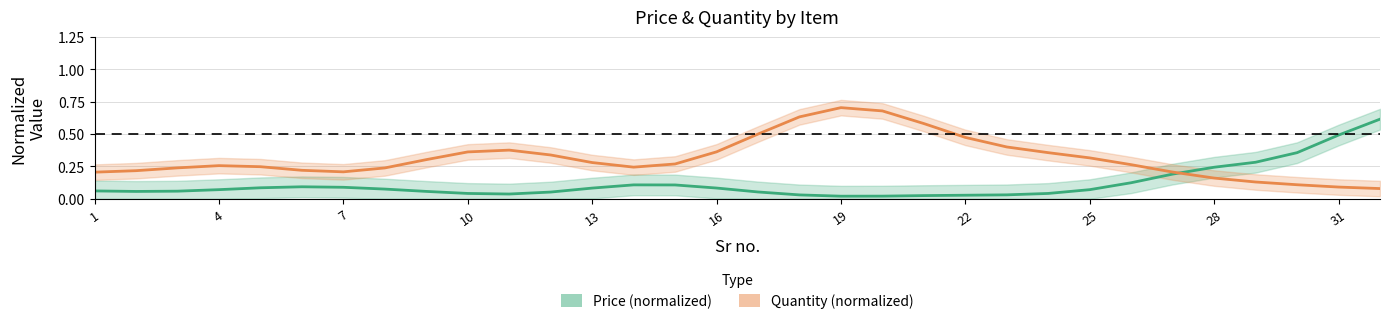

How many intersections are there between Quantity (normalized) and Price (normalized)?

1